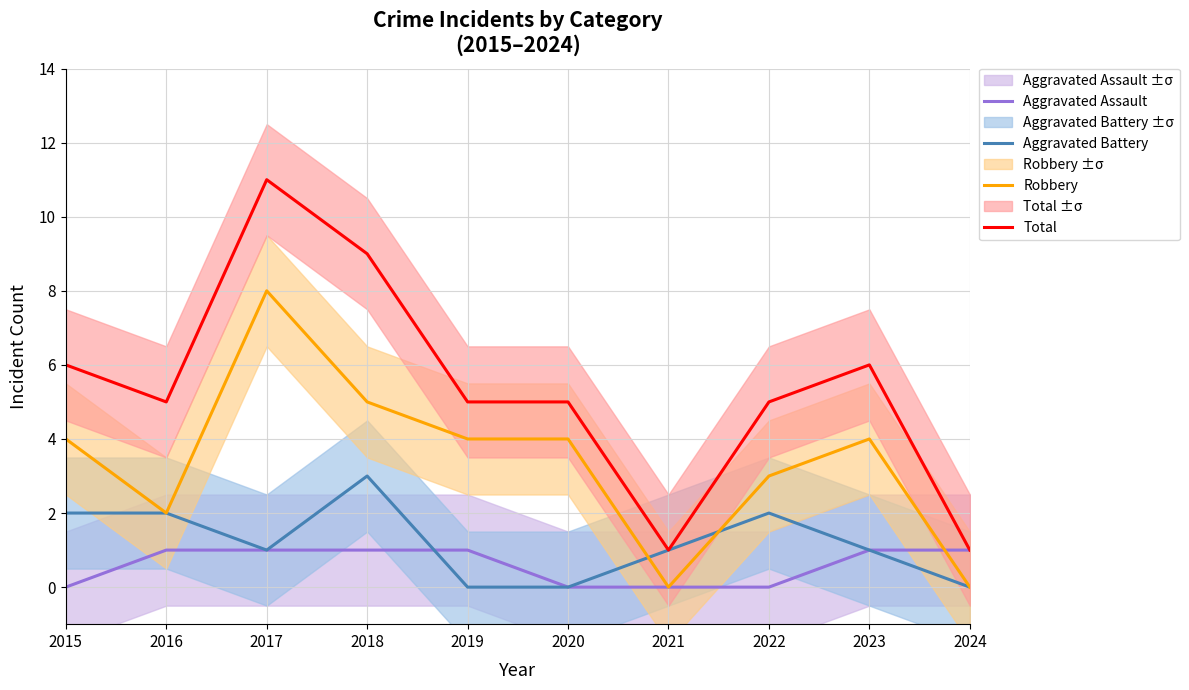

Which series ends up on top after the final intersection of Aggravated Battery and Aggravated Assault?

Aggravated Assault